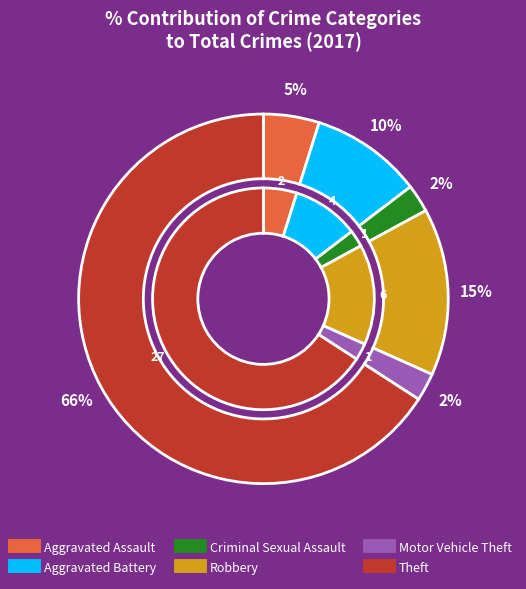

Approximately how many times larger is the value at Theft compared to Aggravated Battery?

6.8